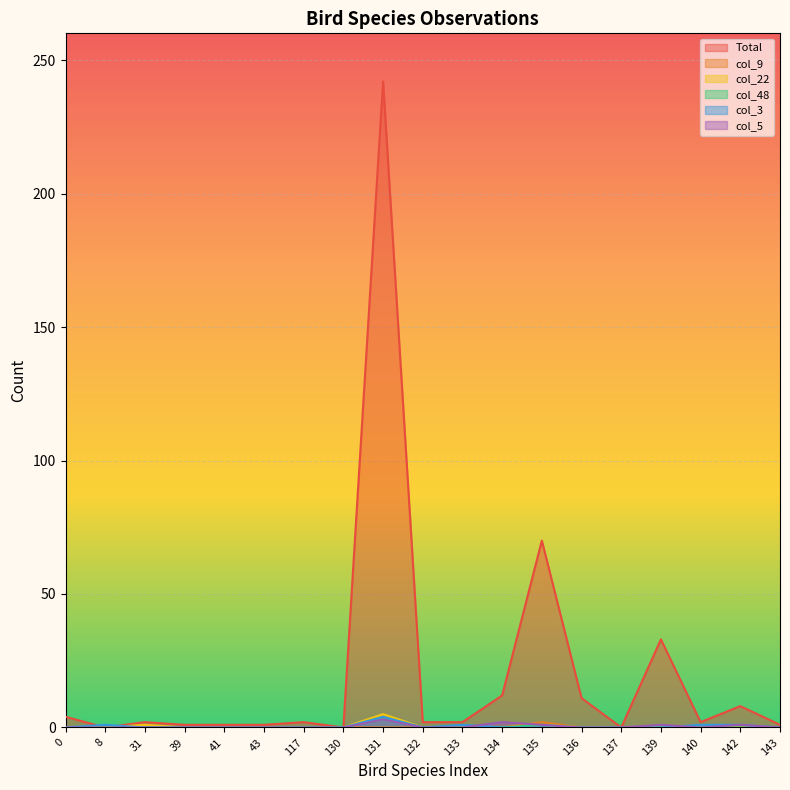

Where is col_5 nearest to the value 1?

135